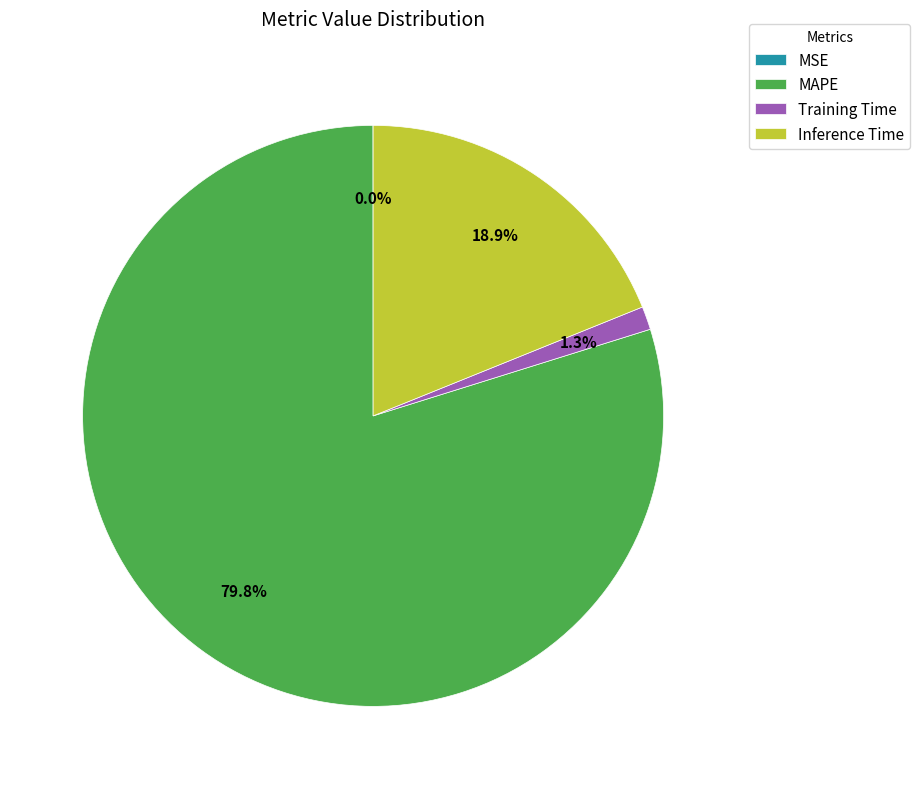

Which slice is the largest?

MAPE